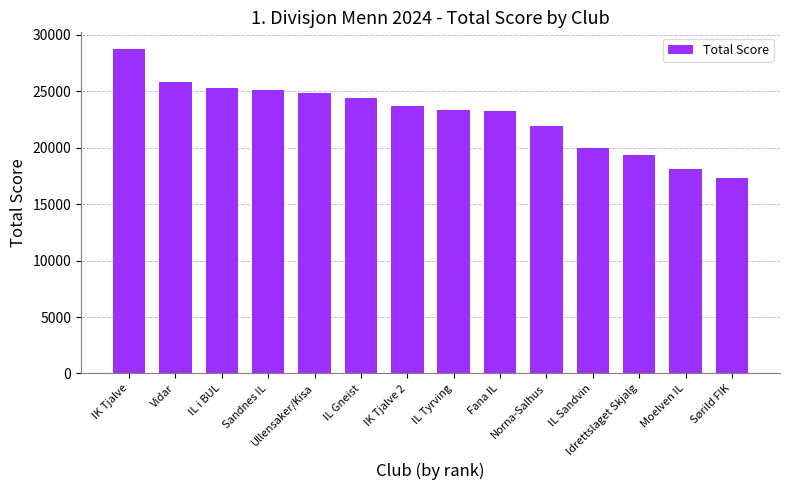

What is the maximum value shown in the chart?

28787